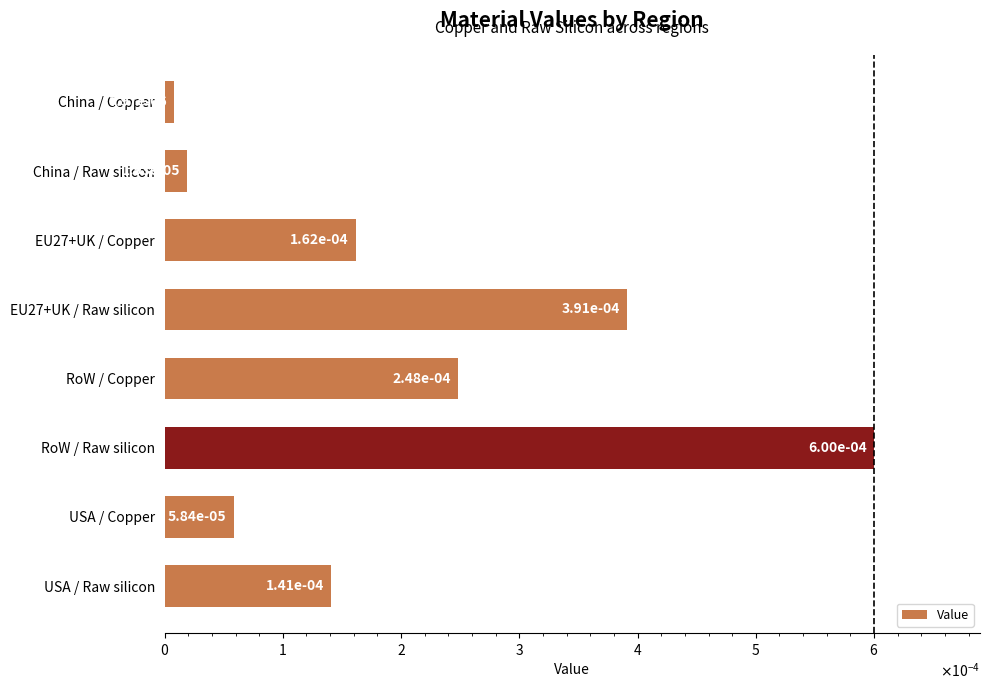

Does the chart contain any negative values?

No